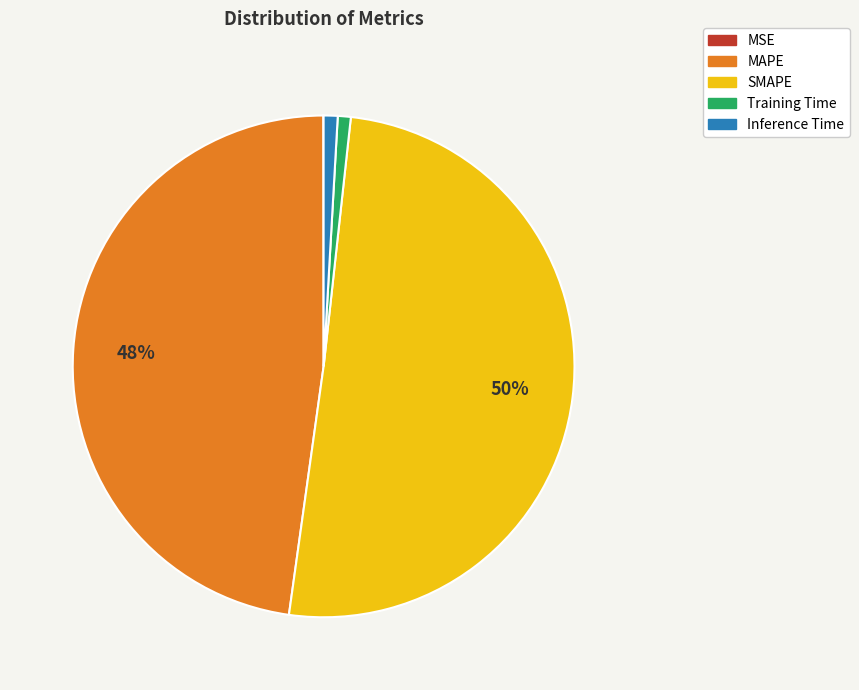

To the nearest percent, what portion does SMAPE represent?

50%